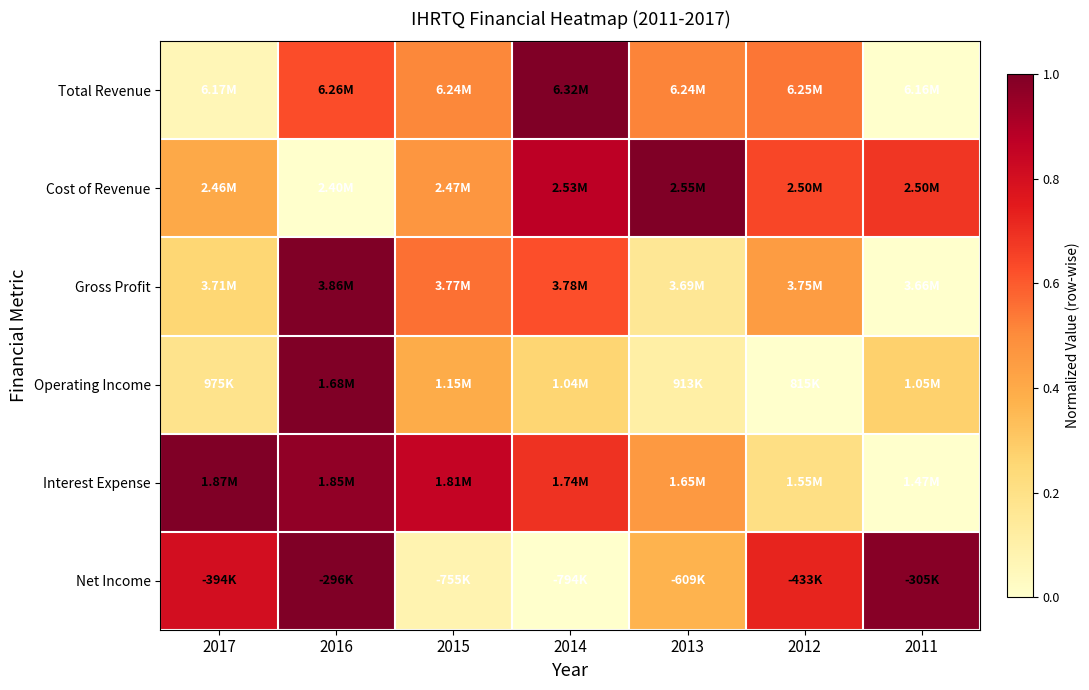

Which has a higher value, 2016 or 2015?

2016